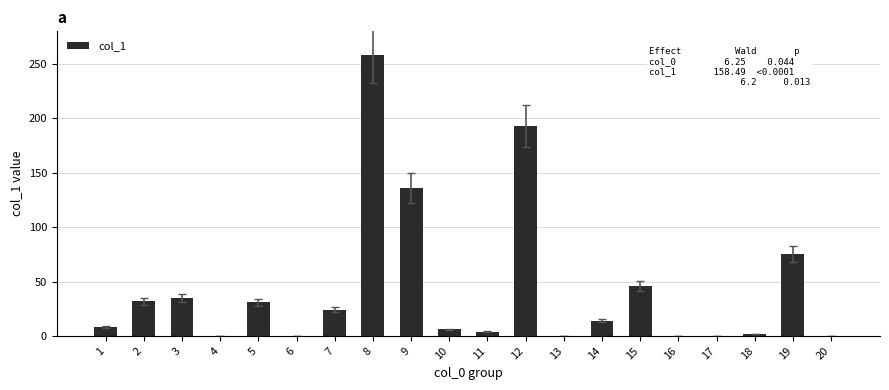

The chart shows a value of 55 at 9. True or false?

False